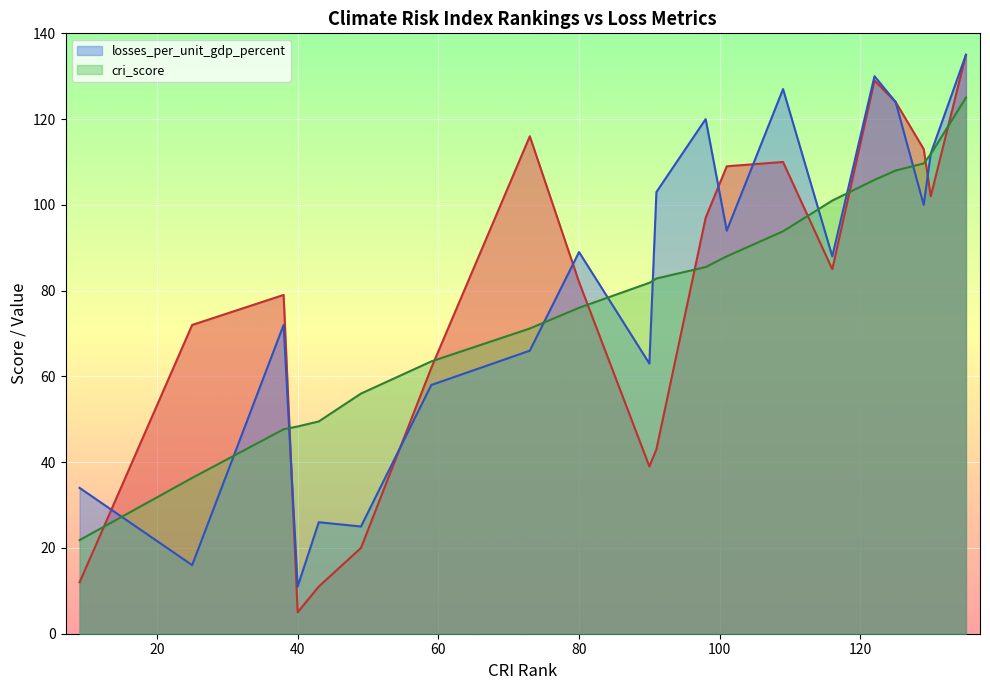

What is the difference between the maximum and minimum values in the losses_per_unit_gdp_percent series?

124.0